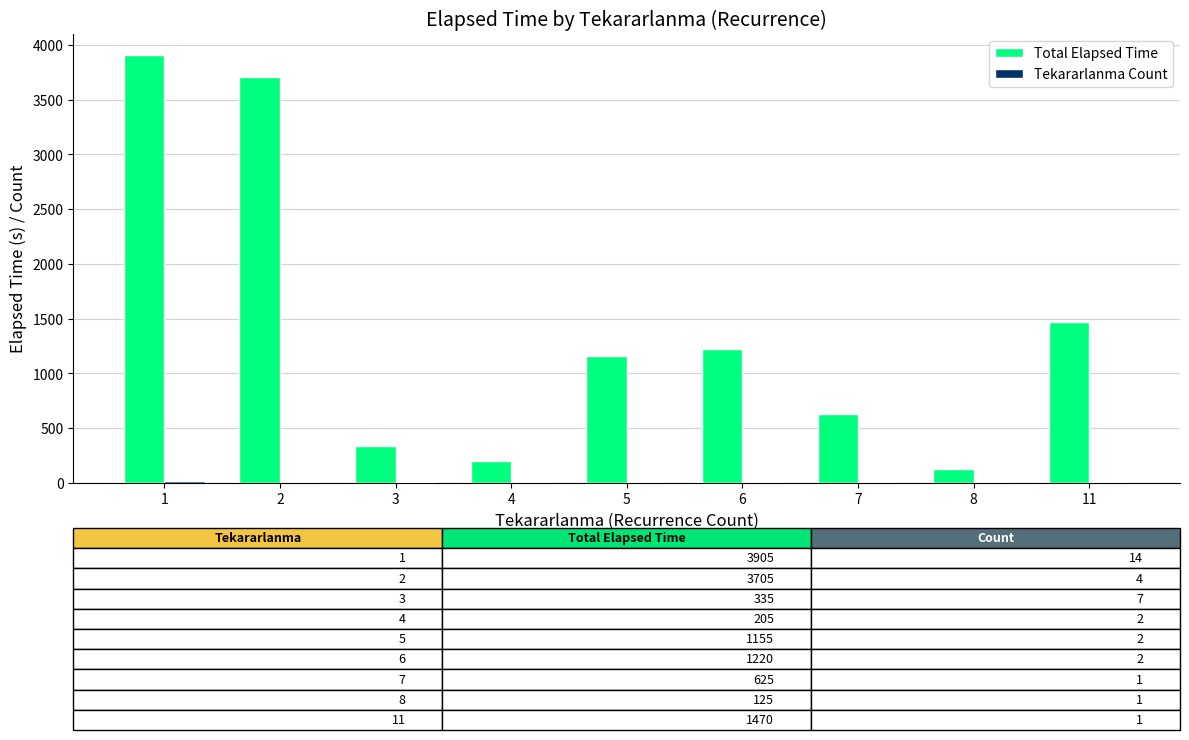

What is the total value across all series at 7?

626